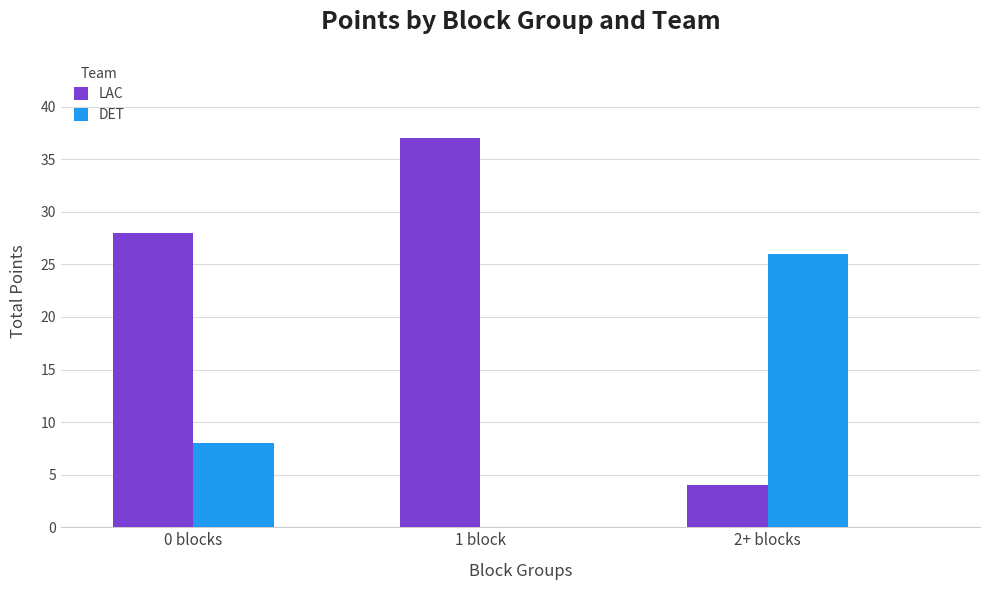

What are all the series names shown in the legend?

LAC, DET